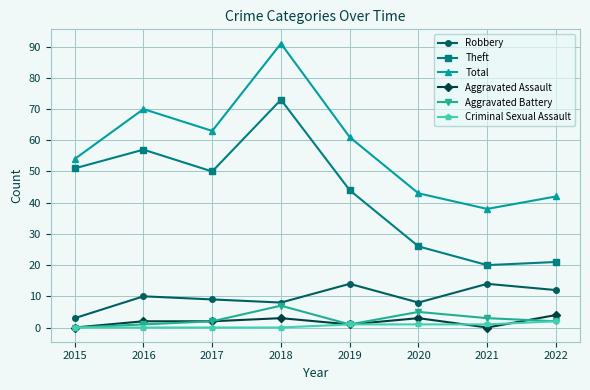

At which label is Total closest to 64?

2017